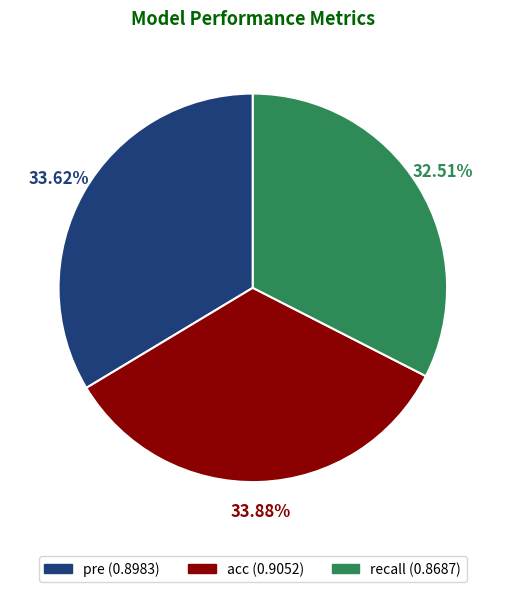

Is it true that pre is 42% of the pie?

False